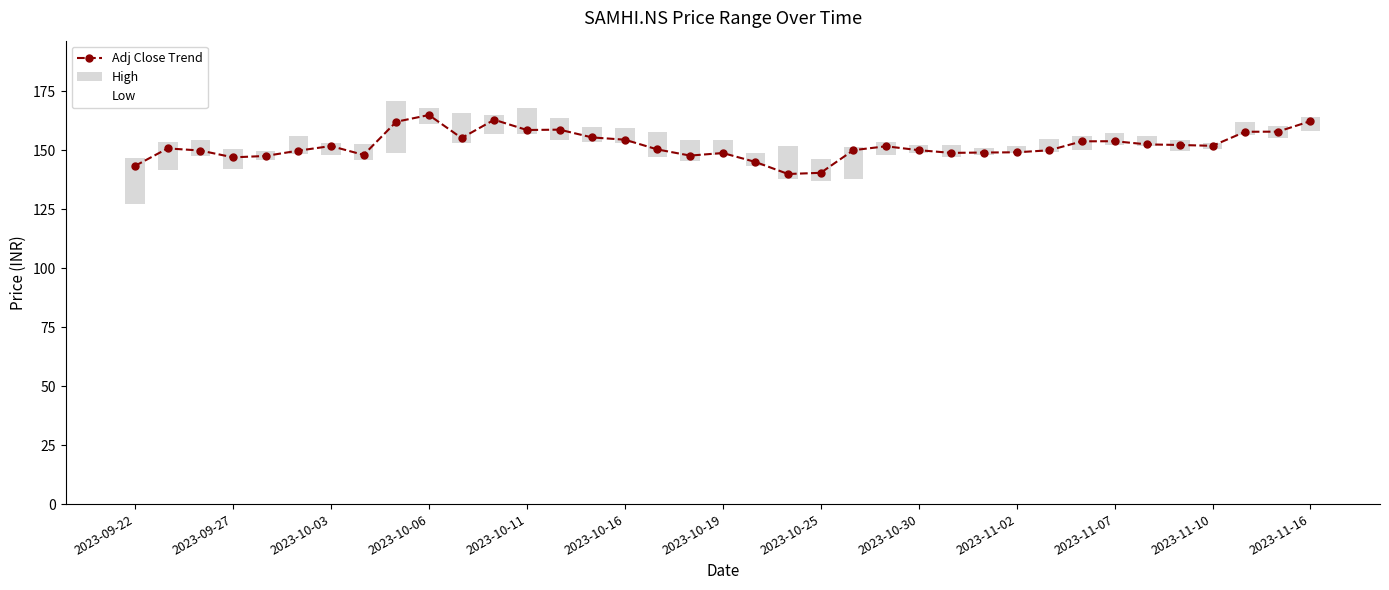

What is the difference between the second highest and minimum values in the Adj Close Trend series?

23.0